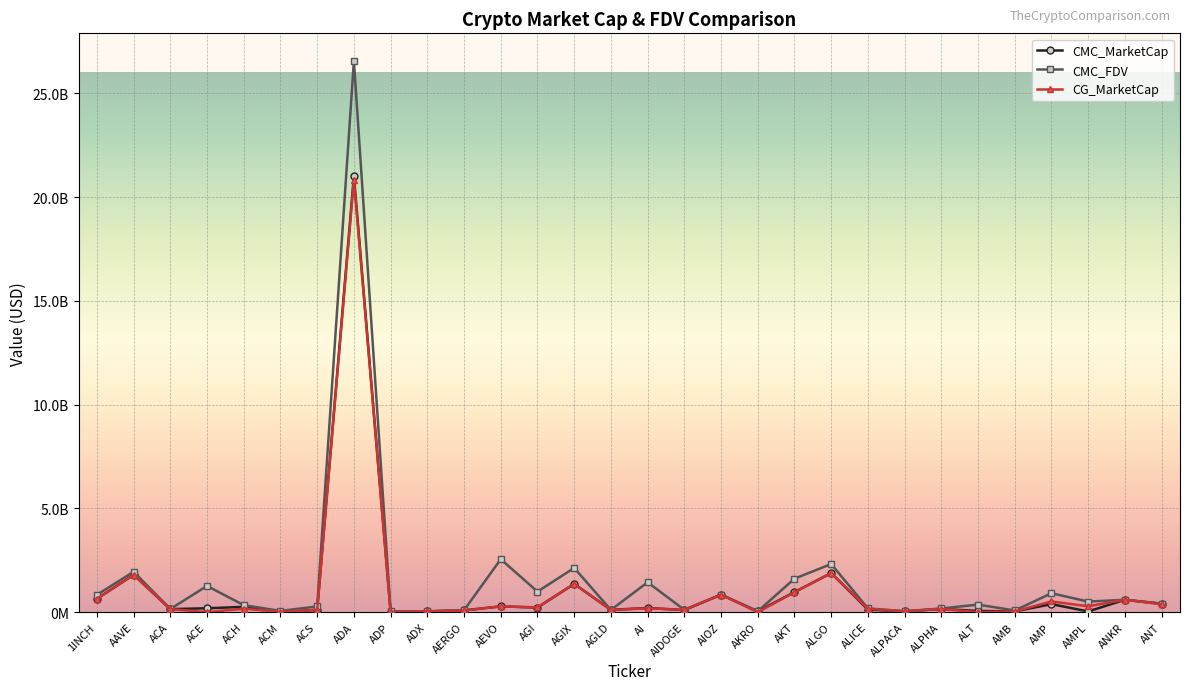

What are all the series names shown in the legend?

CMC_MarketCap, CMC_FDV, CG_MarketCap